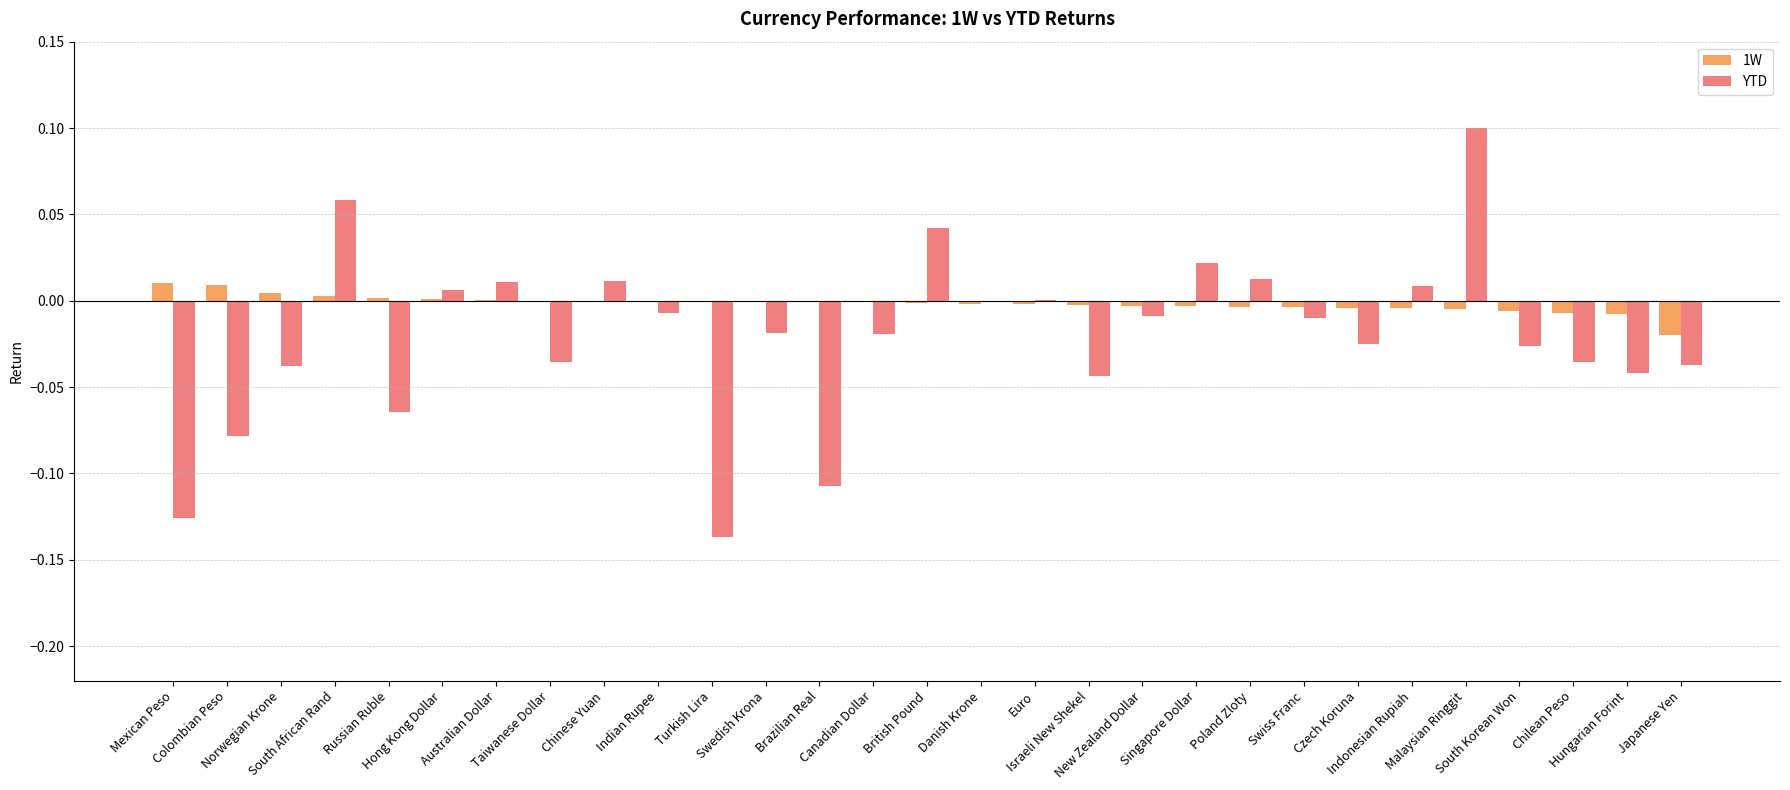

What is the sum of all YTD values?

-0.6